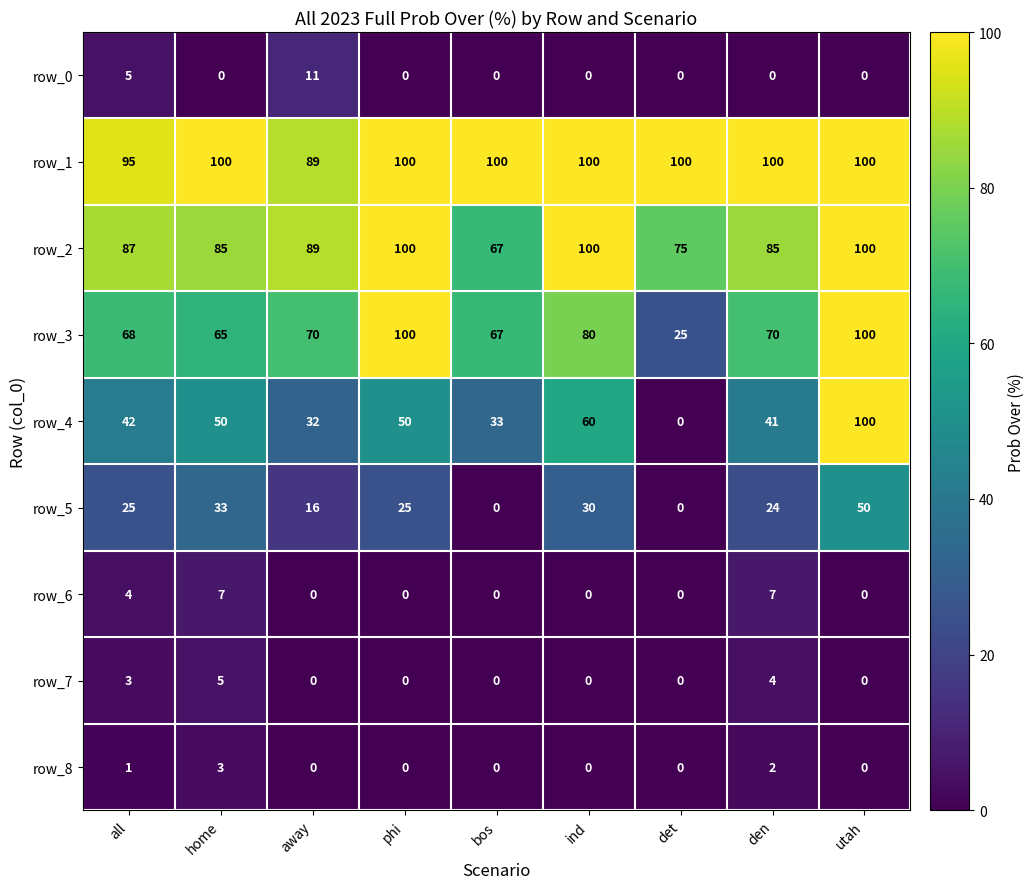

Where is row_3 nearest to the value 62?

home